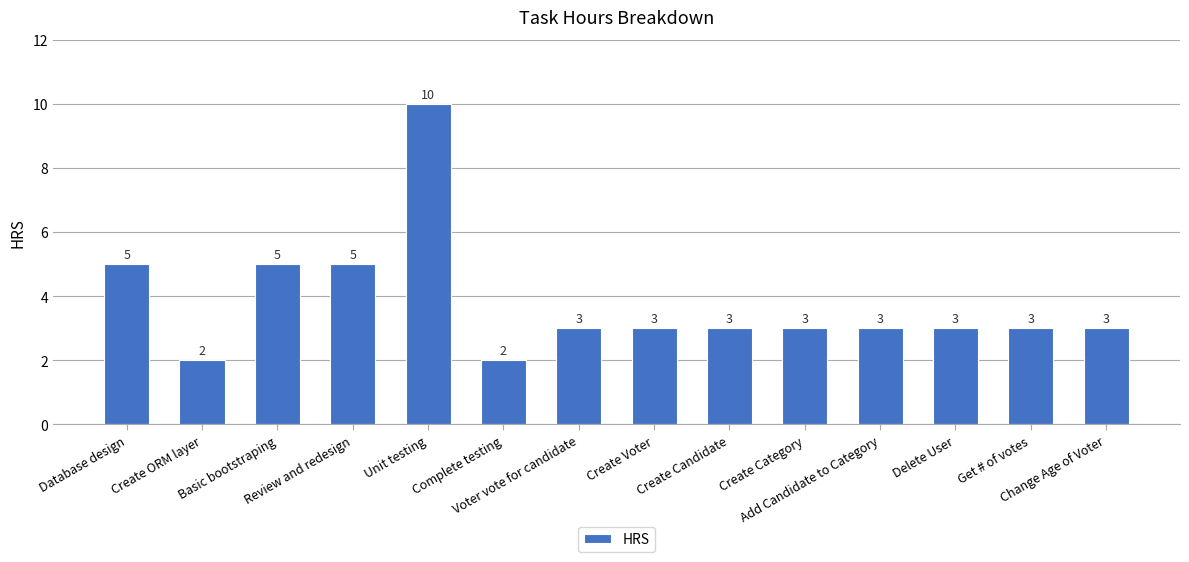

The value at Create Candidate is 1. True or false?

False